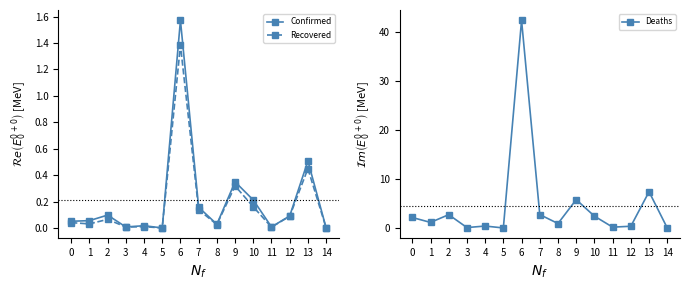

What is the value of the Recovered point at the 10th from the left?

0.3